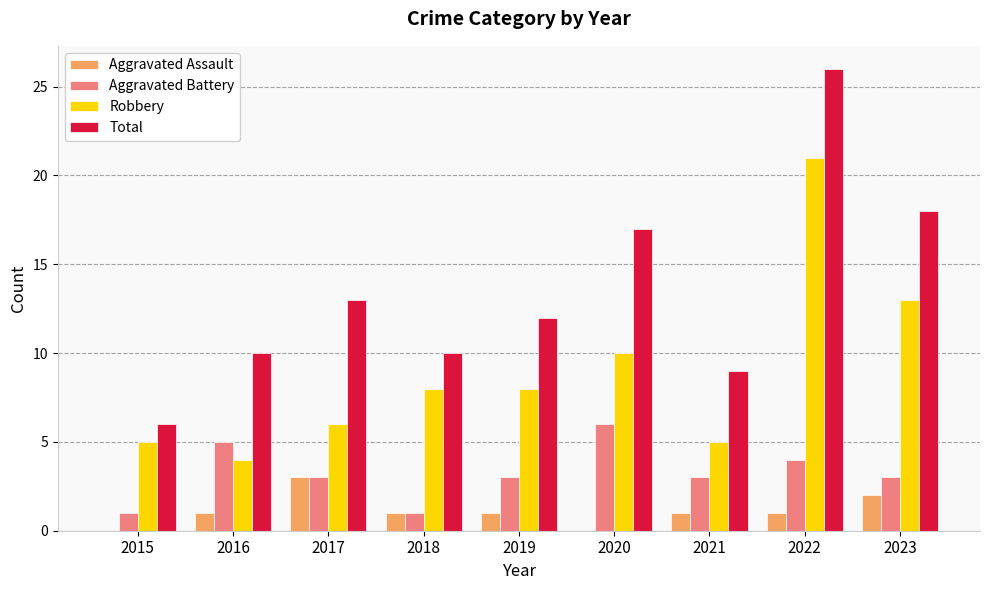

Count the number of data series in this chart.

4